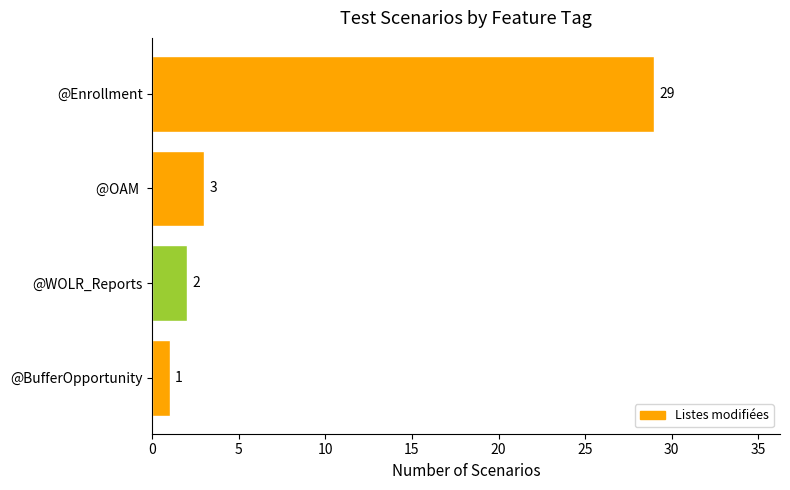

Does the chart contain stacked bars?

No